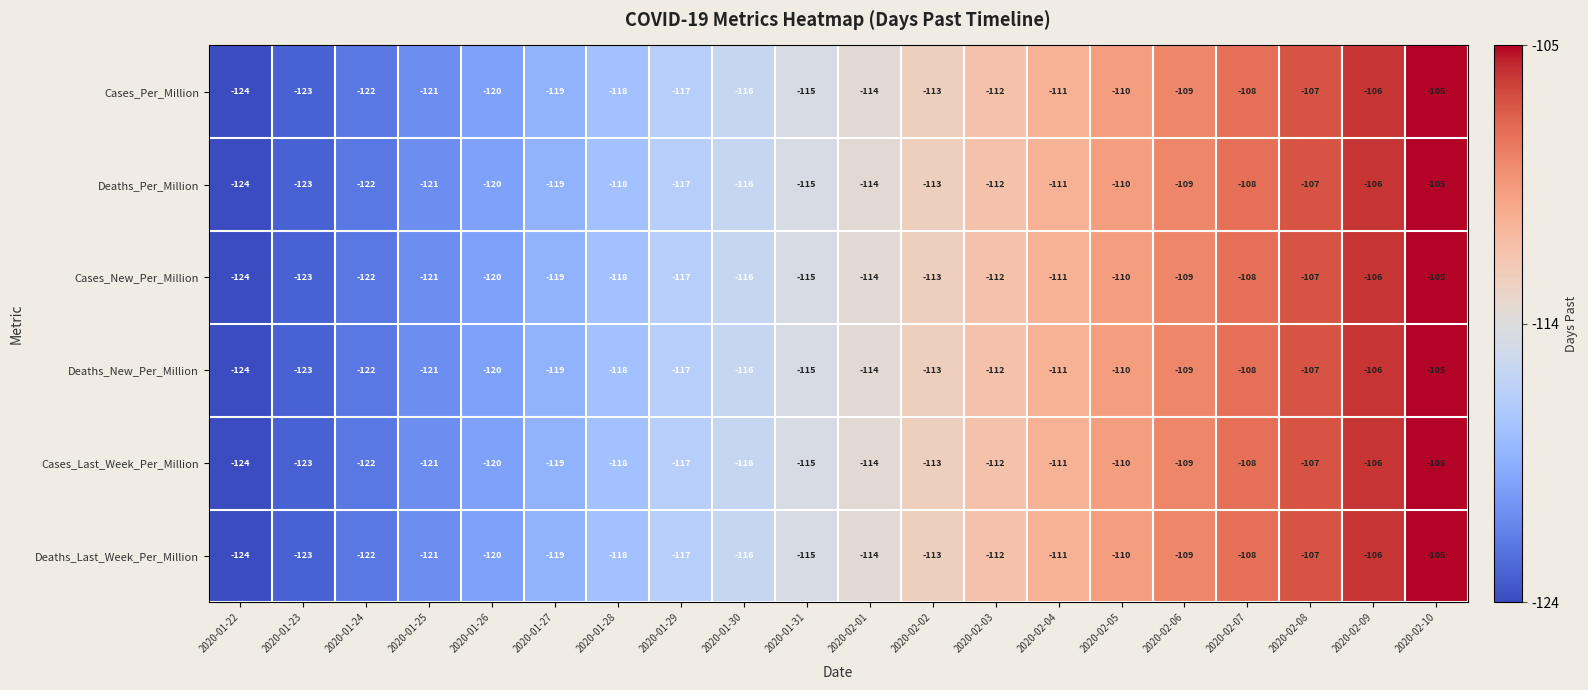

At which label is Deaths_New_Per_Million closest to -114?

2020-02-01